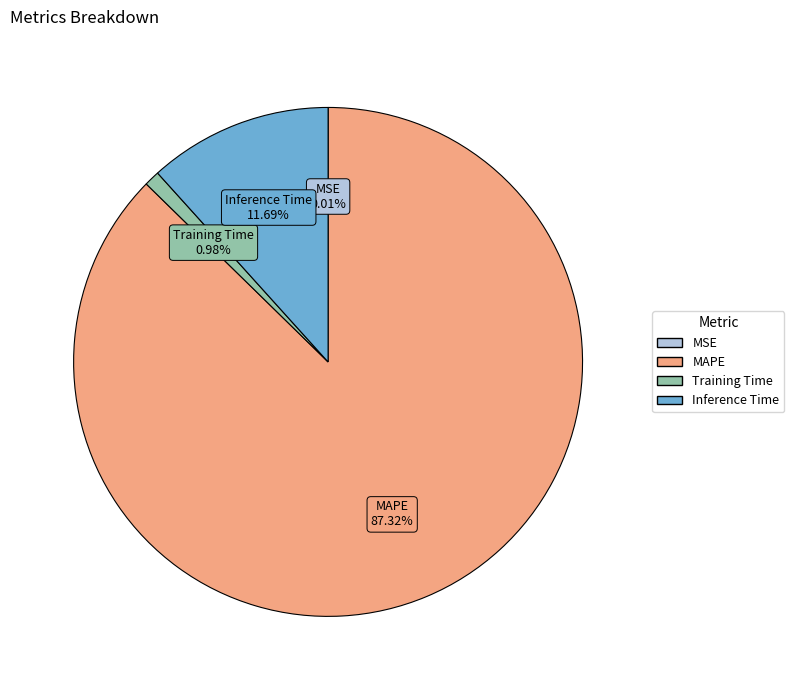

Which slice is the largest?

MAPE